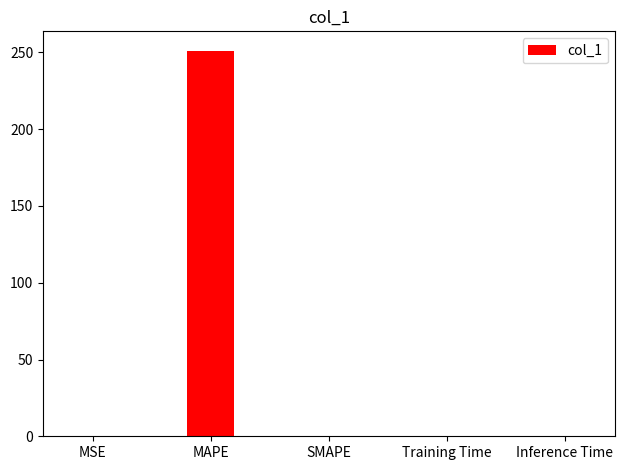

What is the sum of the values at MAPE and SMAPE?

251.2